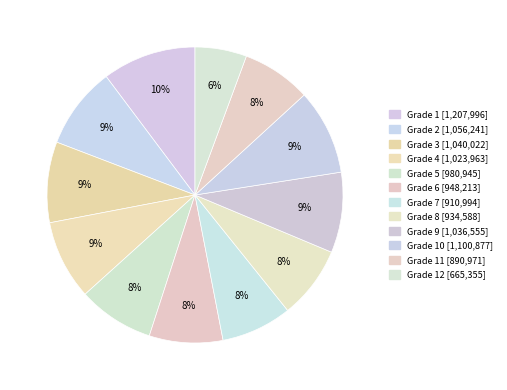

How many segments does this pie chart have?

12